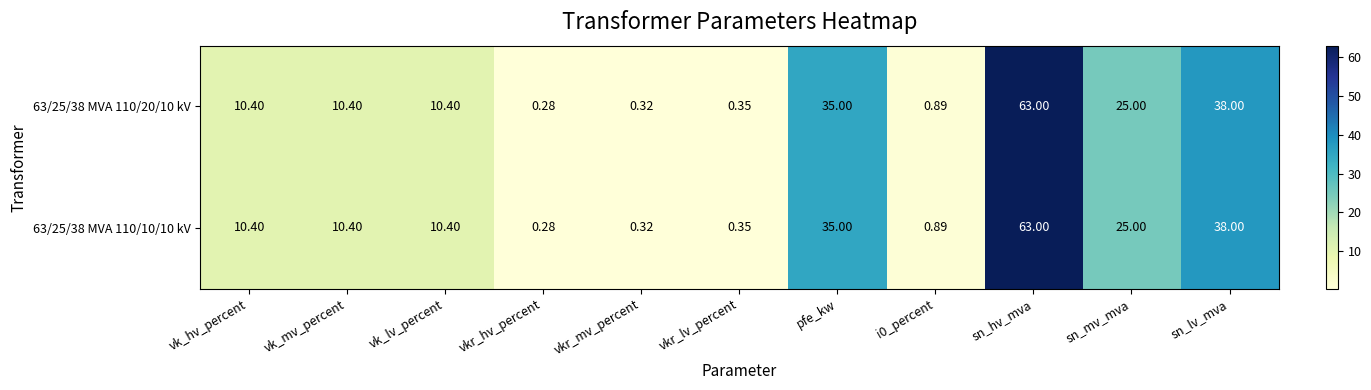

Count the number of data series in this chart.

2